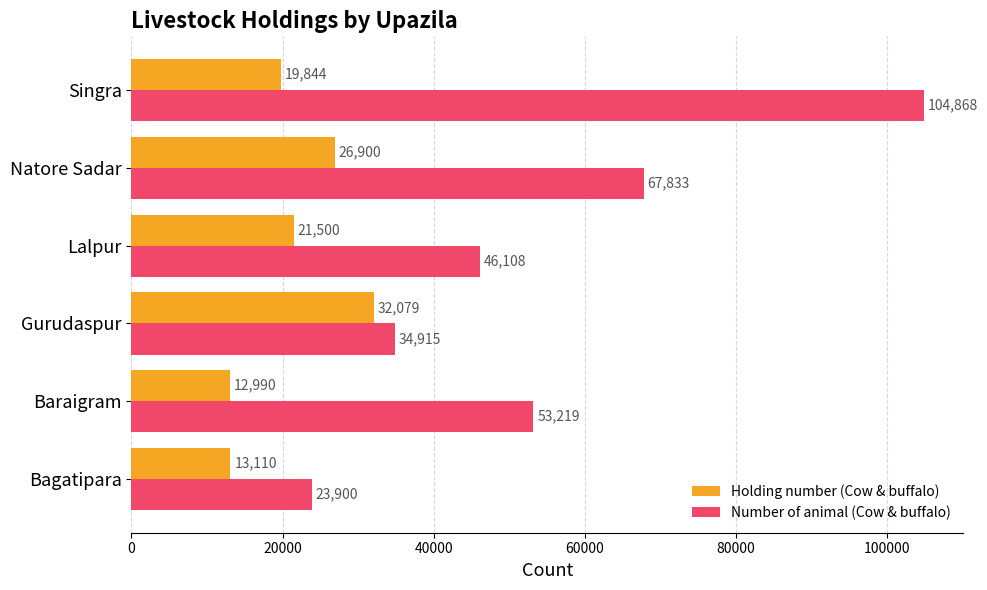

Which series changed the most between Gurudaspur and Singra?

Number of animal (Cow & buffalo)